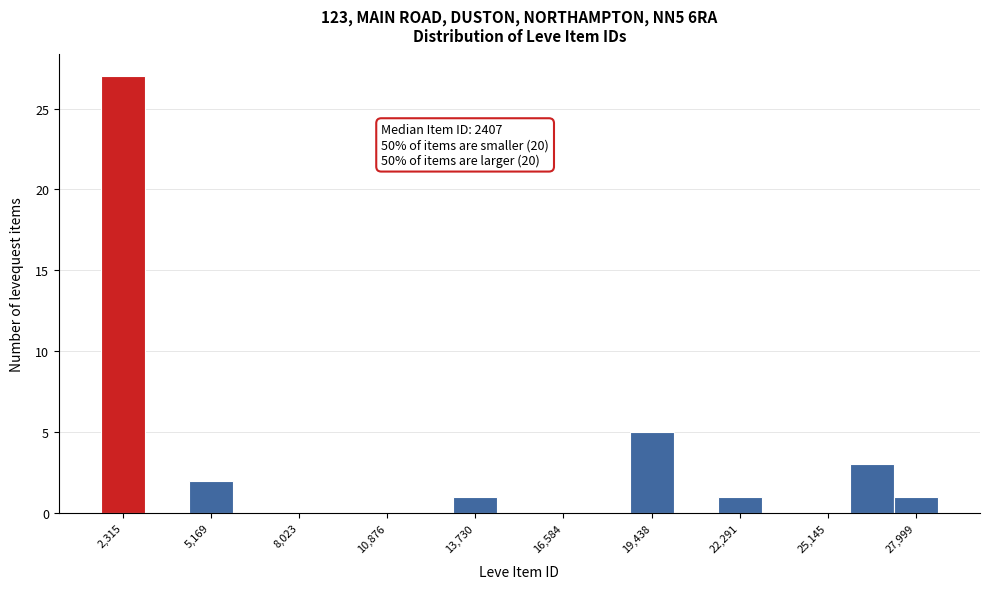

Around what value on the x-axis is the tallest bar? Give the approximate position of its centre, as read against the axis.

2500